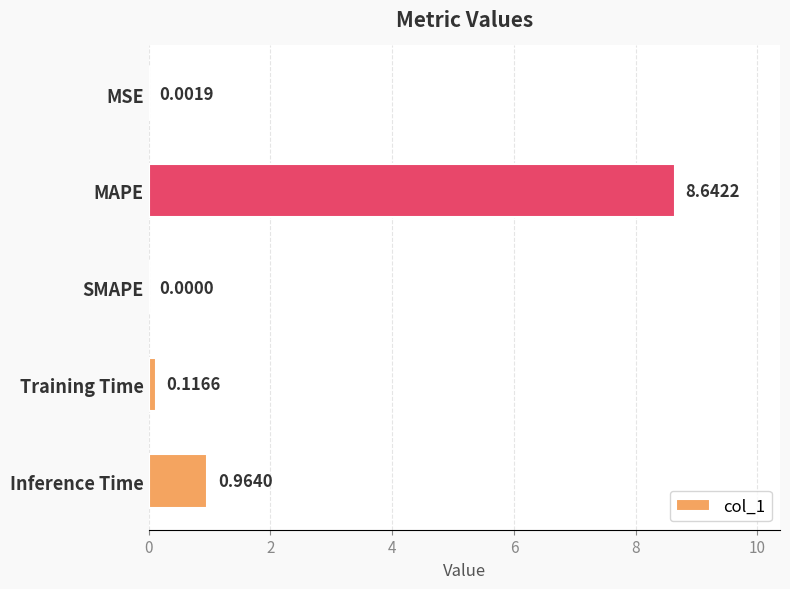

What is the sum of all values?

9.7